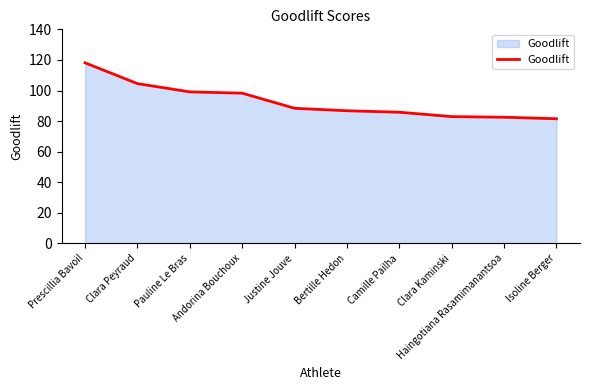

What is the difference between the maximum and minimum values?

36.6